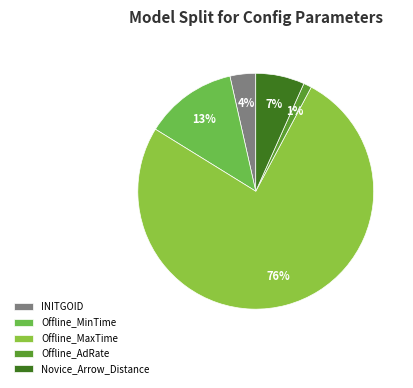

Is it true that Novice_Arrow_Distance is 1% of the pie?

False